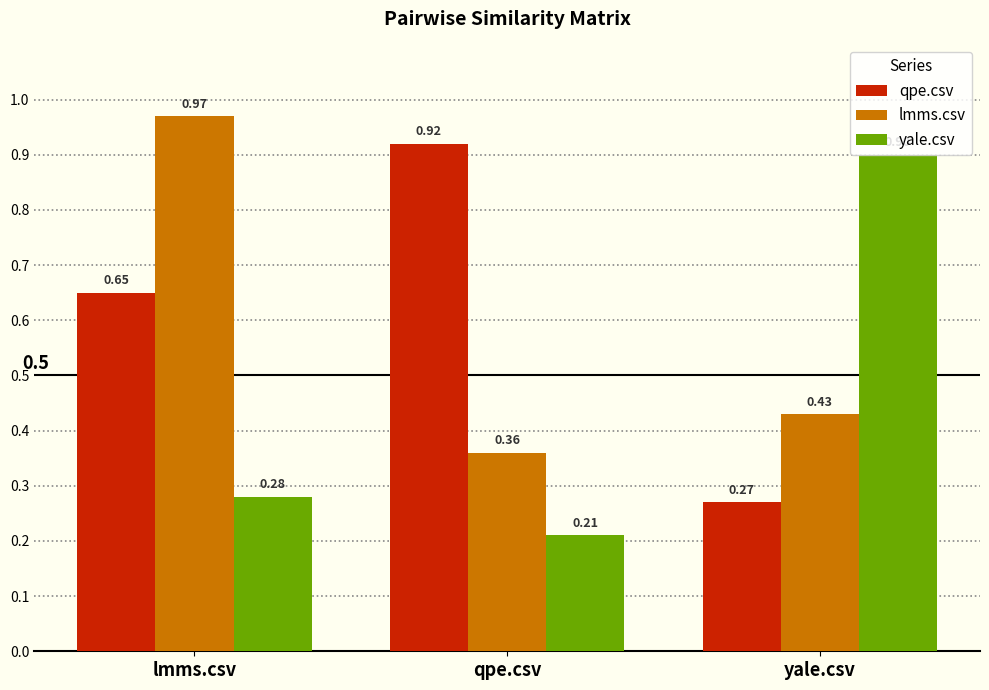

What is the sum of all yale.csv values?

1.4